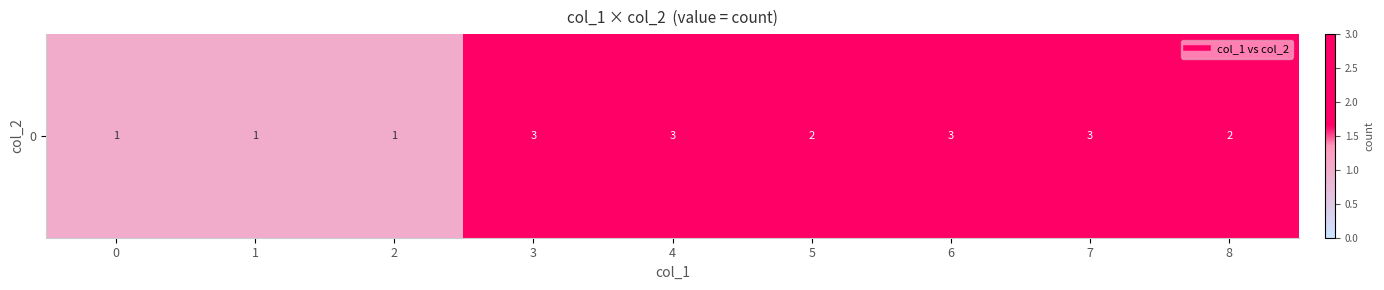

What is the greatest value displayed?

3